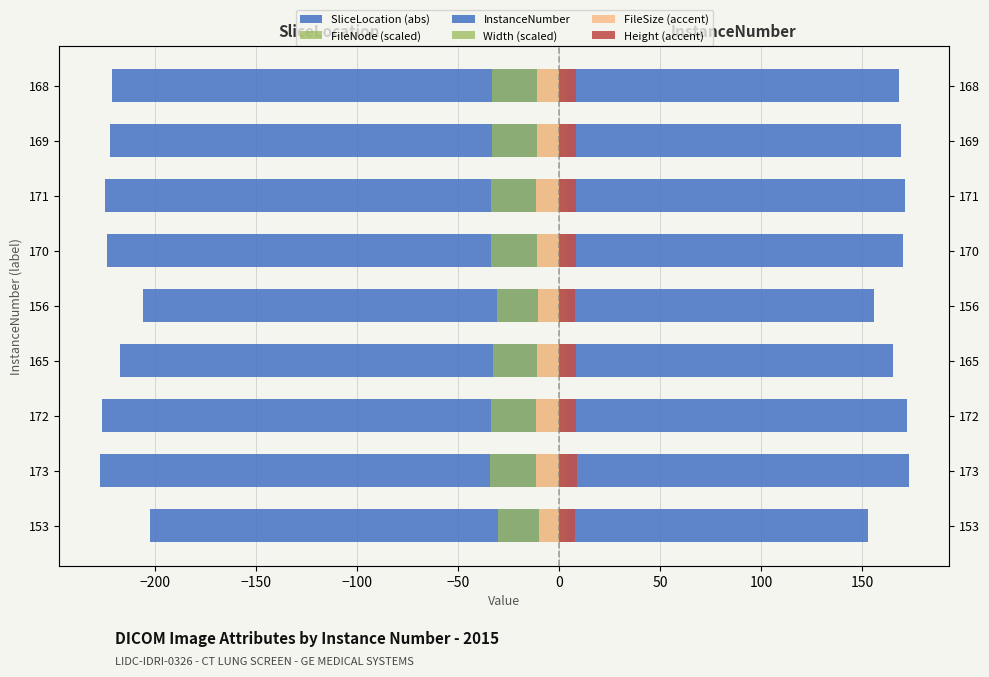

Is it true that InstanceNumber equals 169.0 at 169?

True